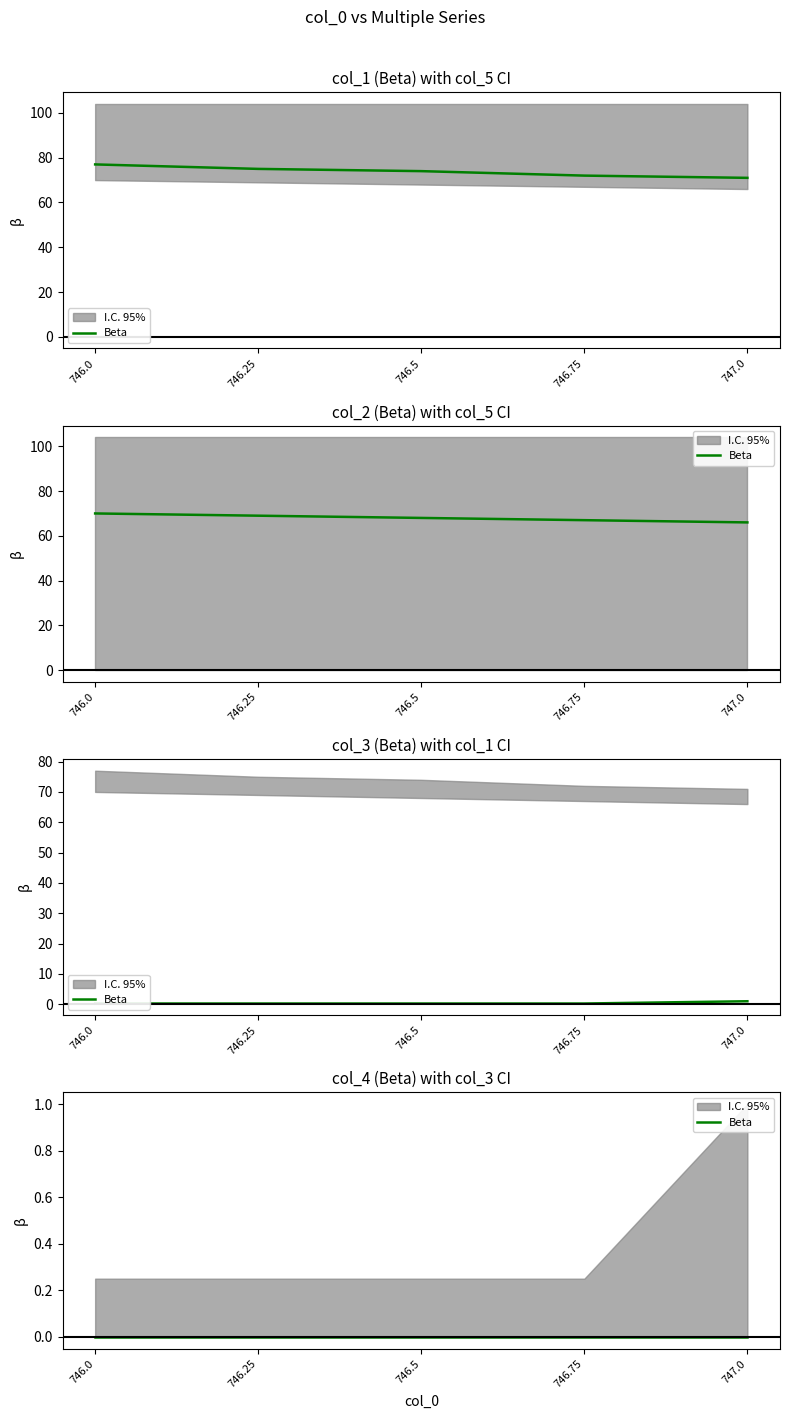

True or false: col_1 has more than 2 points higher than both neighbors.

False